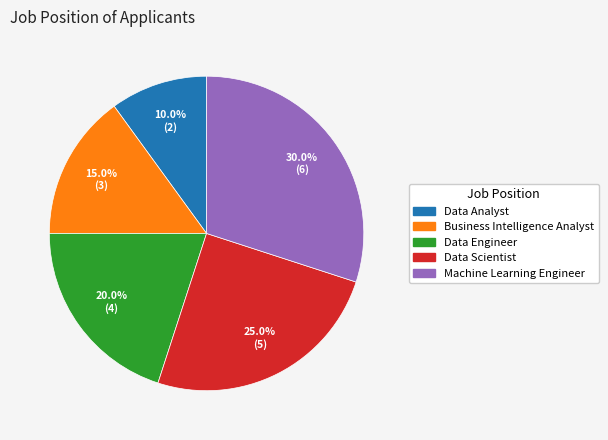

Rank the categories by value from lowest to highest.

Data Analyst, Business Intelligence Analyst, Data Engineer, Data Scientist, Machine Learning Engineer